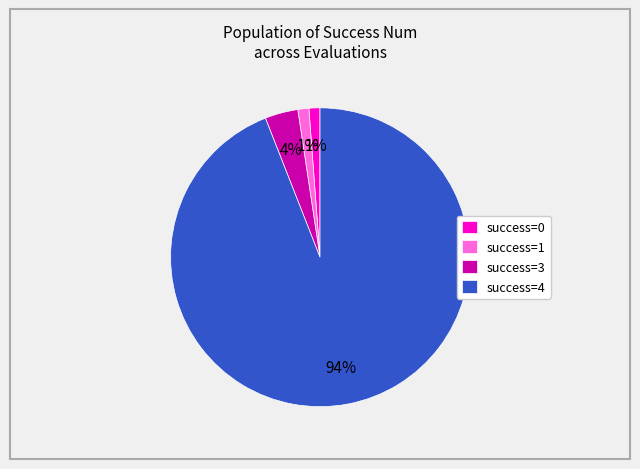

Is there any slice that represents more than half of the pie?

Yes